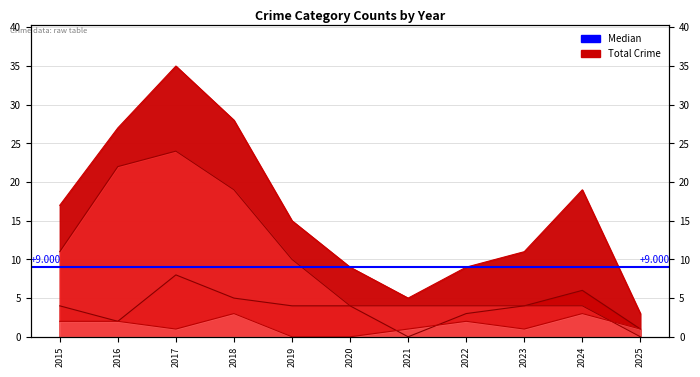

Which category has the lowest value in the Robbery series?

2021